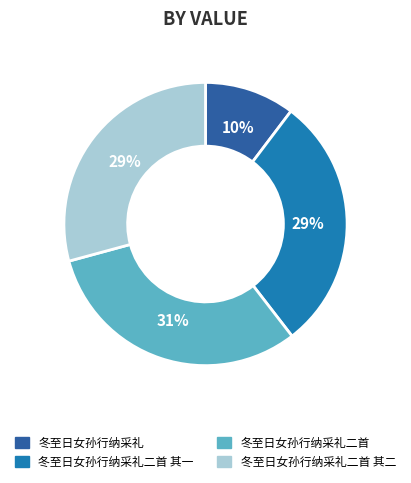

To the nearest percent, what percentage of the pie is 冬至日女孙行纳采礼二首 其二?

29%